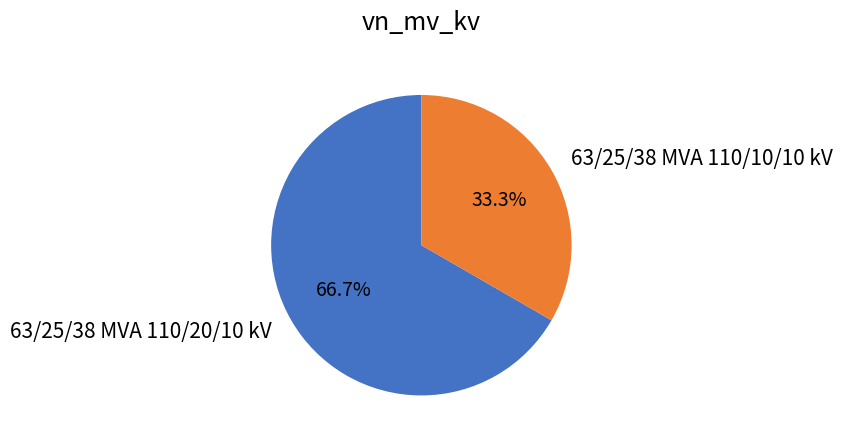

How many segments does this pie chart have?

2